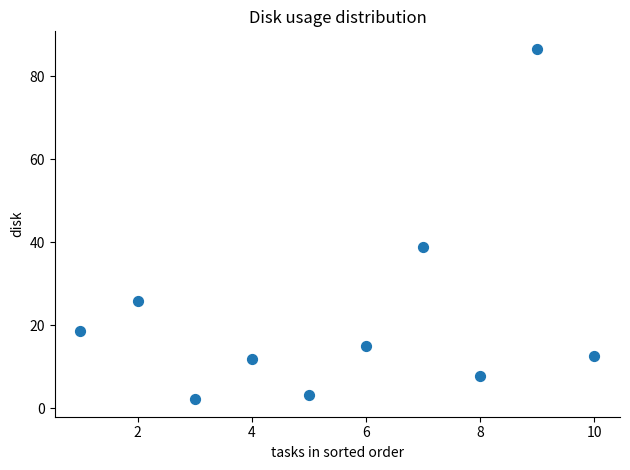

What is the average X value?

5.5